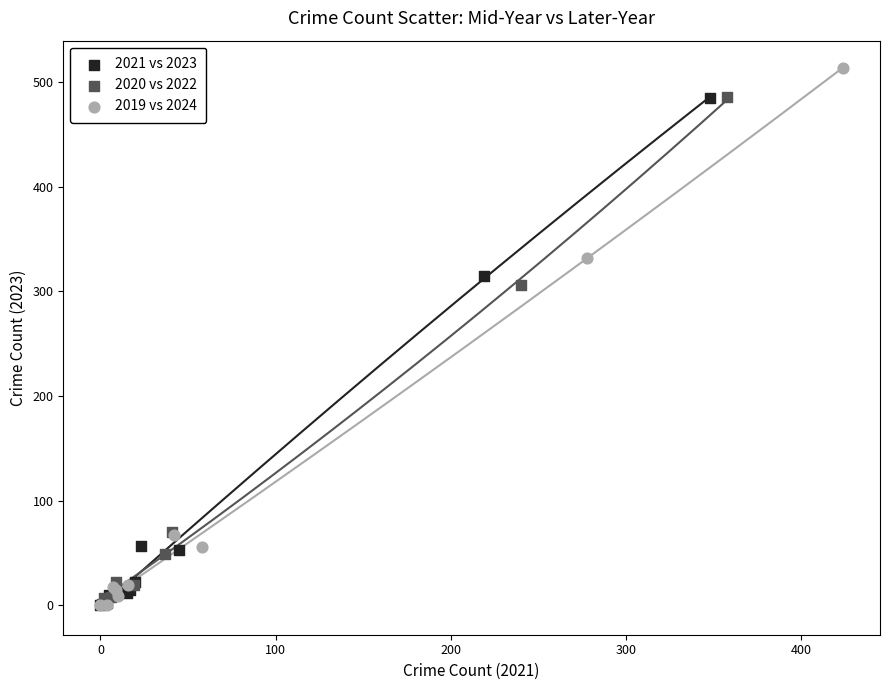

Which series reaches the maximum Y coordinate?

2019 vs 2024